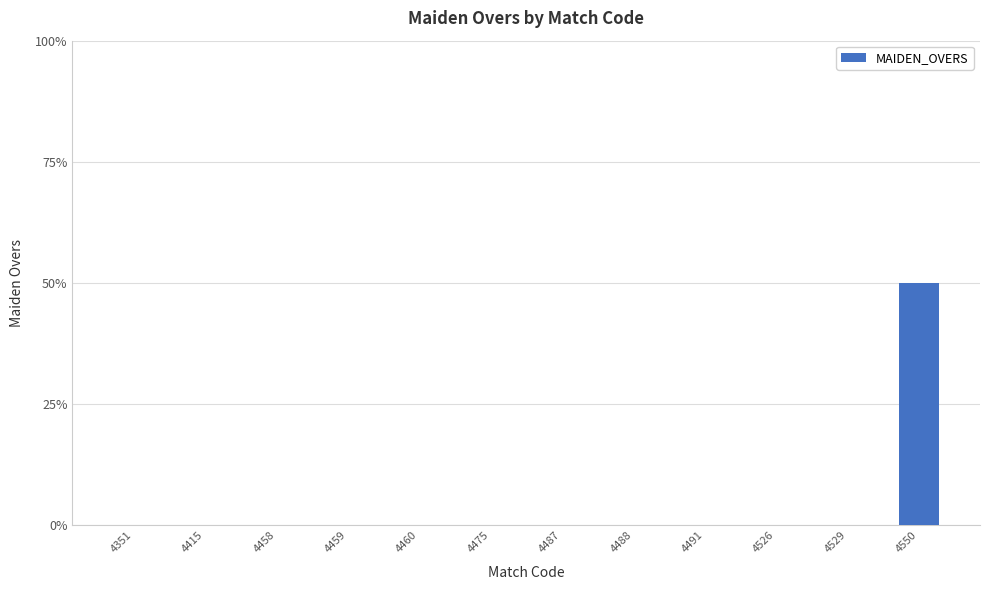

The chart shows a value of 0 at 4351. True or false?

True